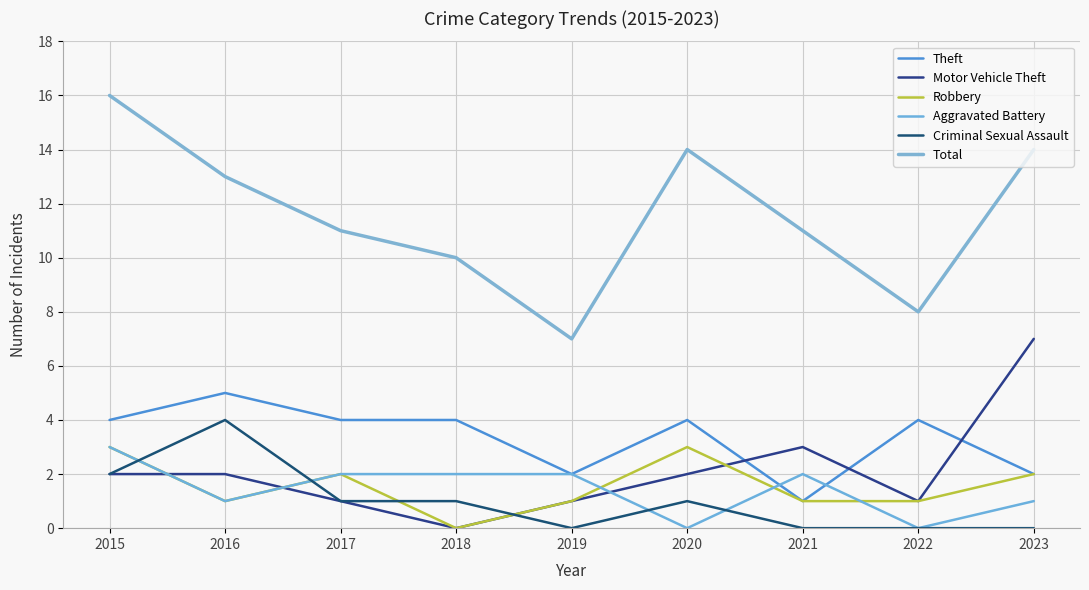

How many values in the Criminal Sexual Assault series are below 1?

4